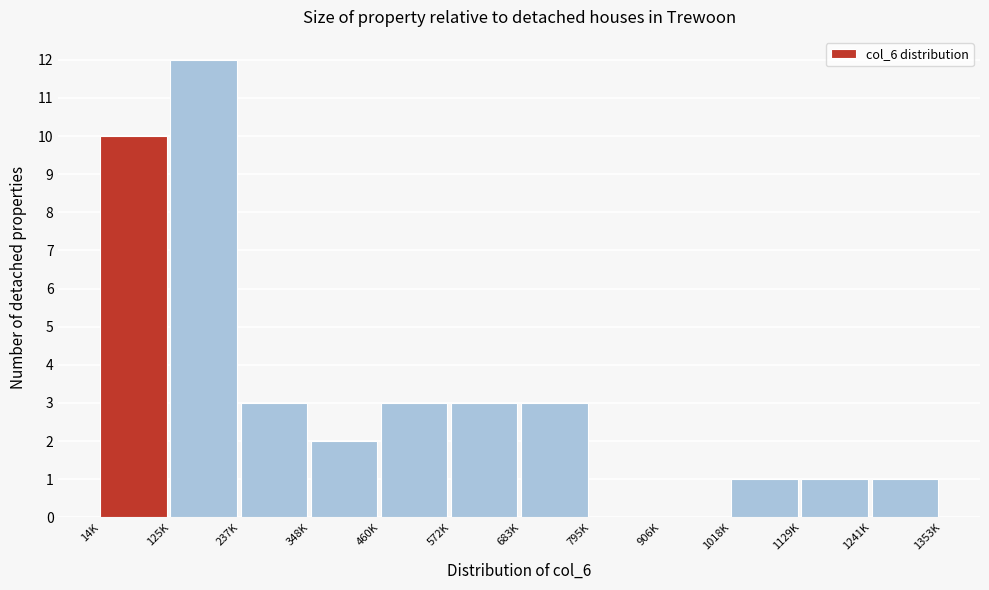

Reading left to right, what are all the values shown in this chart?

14K=10	125K=12	237K=3	348K=2	460K=3	572K=3	683K=3	795K=0	906K=0	1018K=1	1129K=1	1241K=1